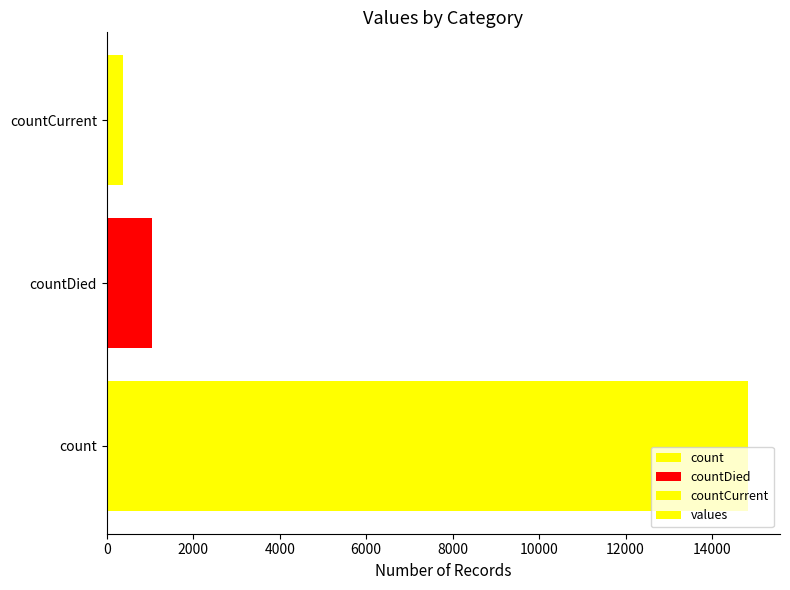

How many values are below 1054?

1